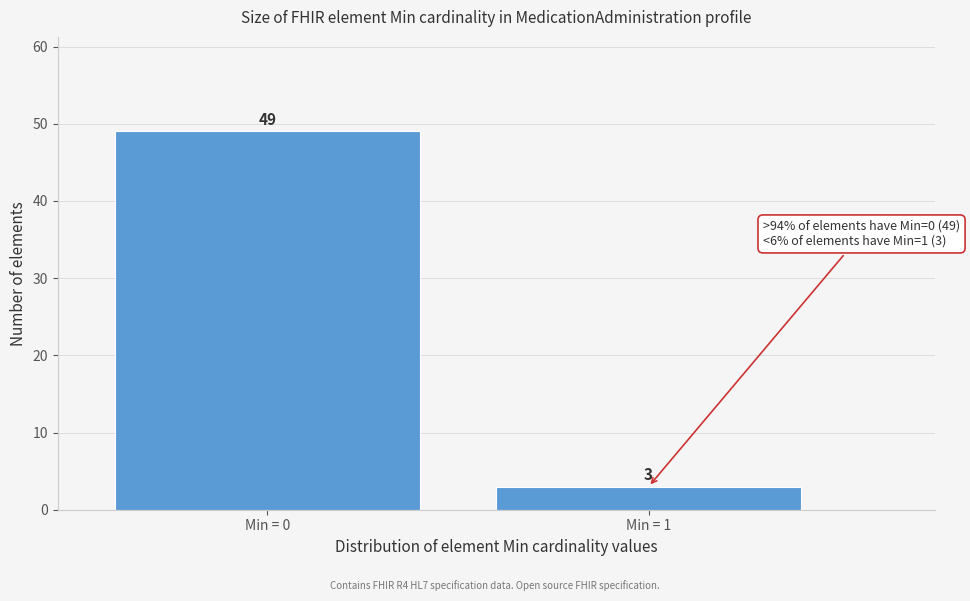

Reading right to left, extract all data points from this chart.

Min = 1=3	Min = 0=49